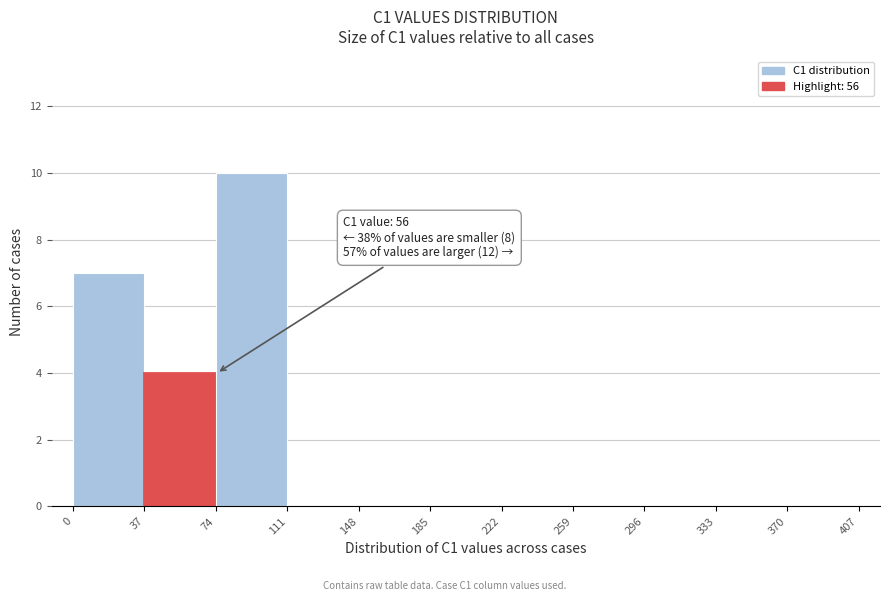

Over which range of the x-axis is the bar tallest?

74 to 111